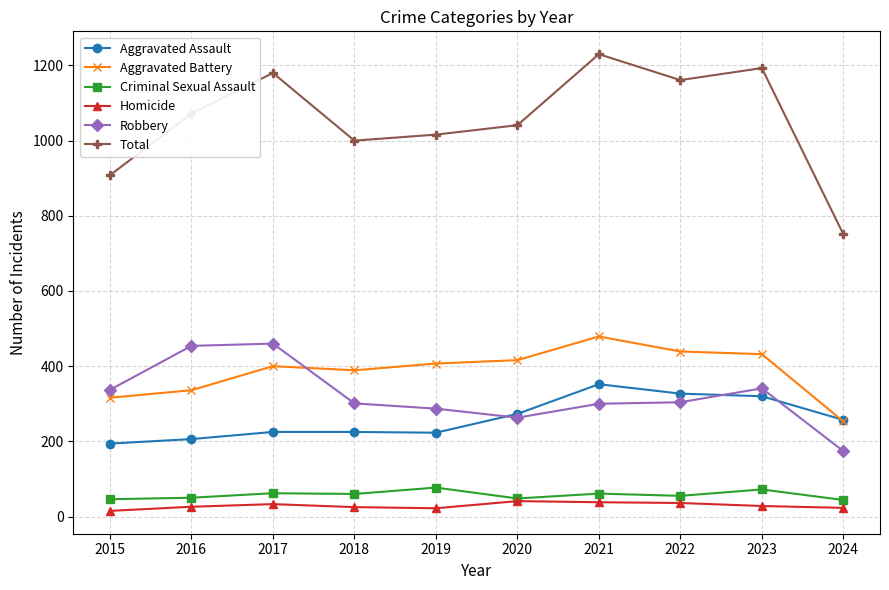

True or false: Aggravated Battery has a value of 600 at 2019.

False